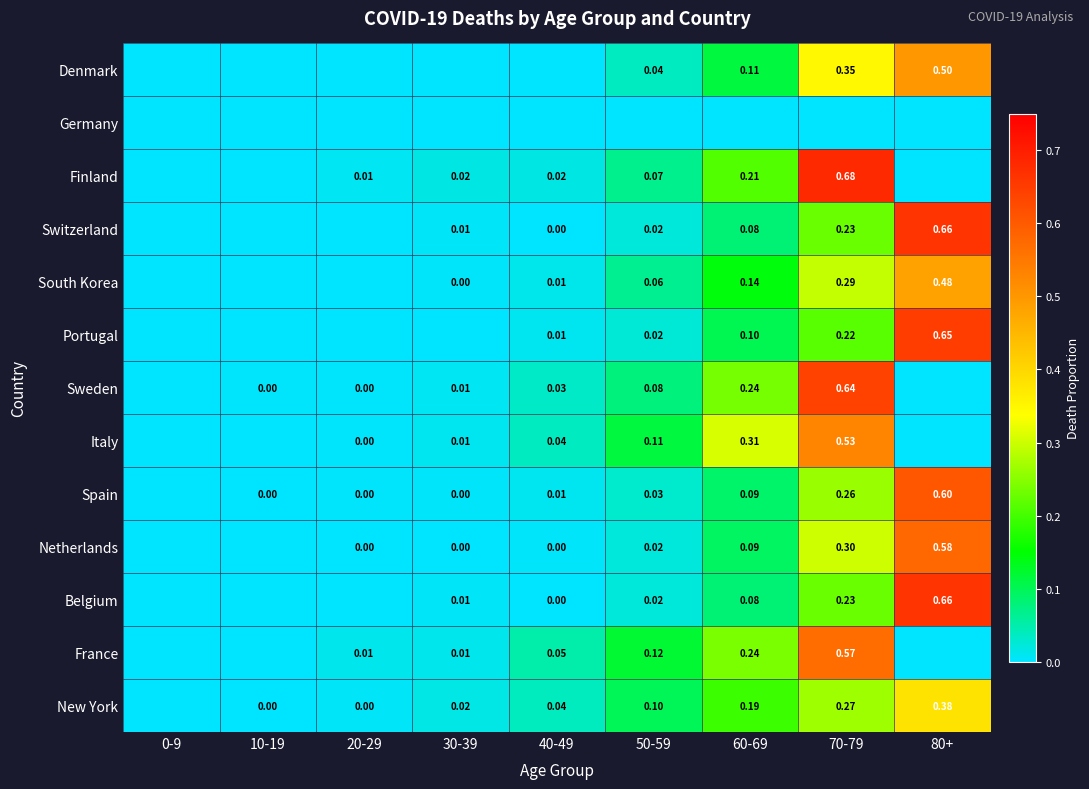

Is the value of Denmark at 80+ greater than the value of South Korea at 60-69?

Yes